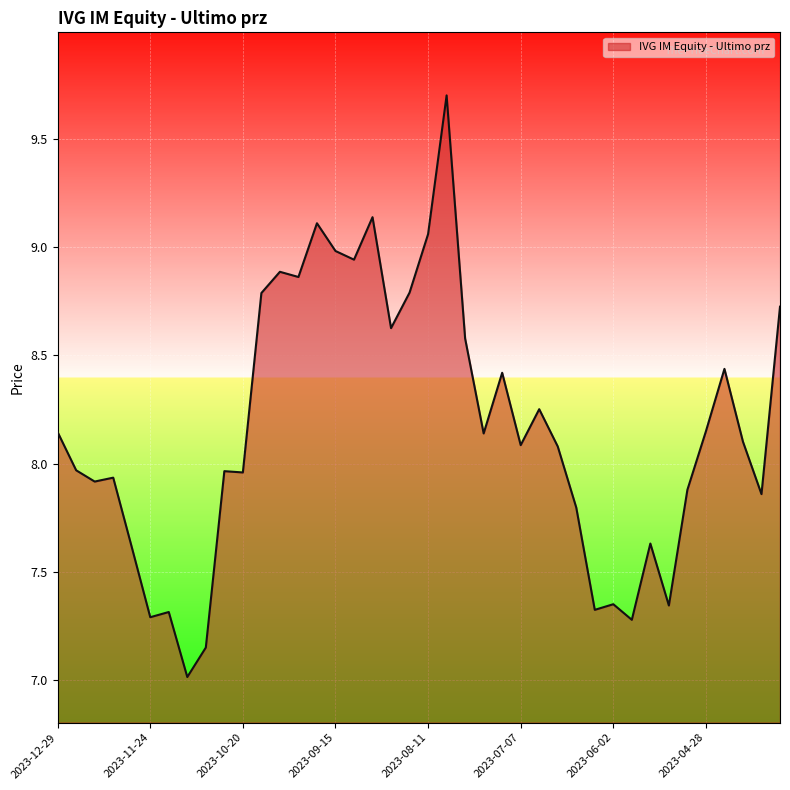

What is the difference between the maximum and minimum values?

2.7